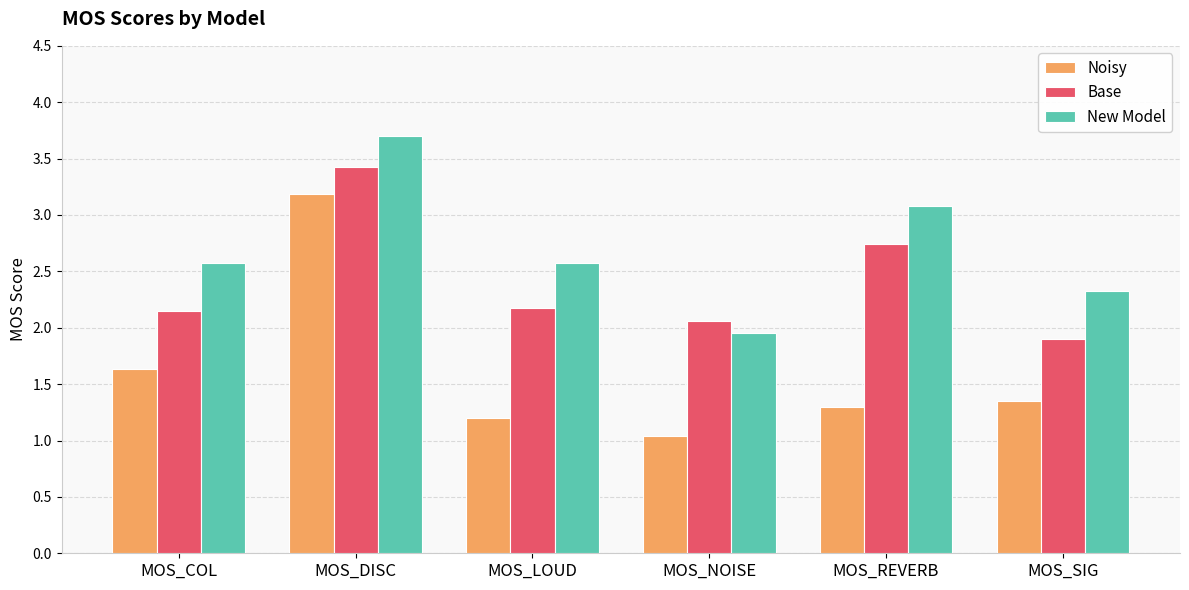

How many data points in Base are above 2?

5